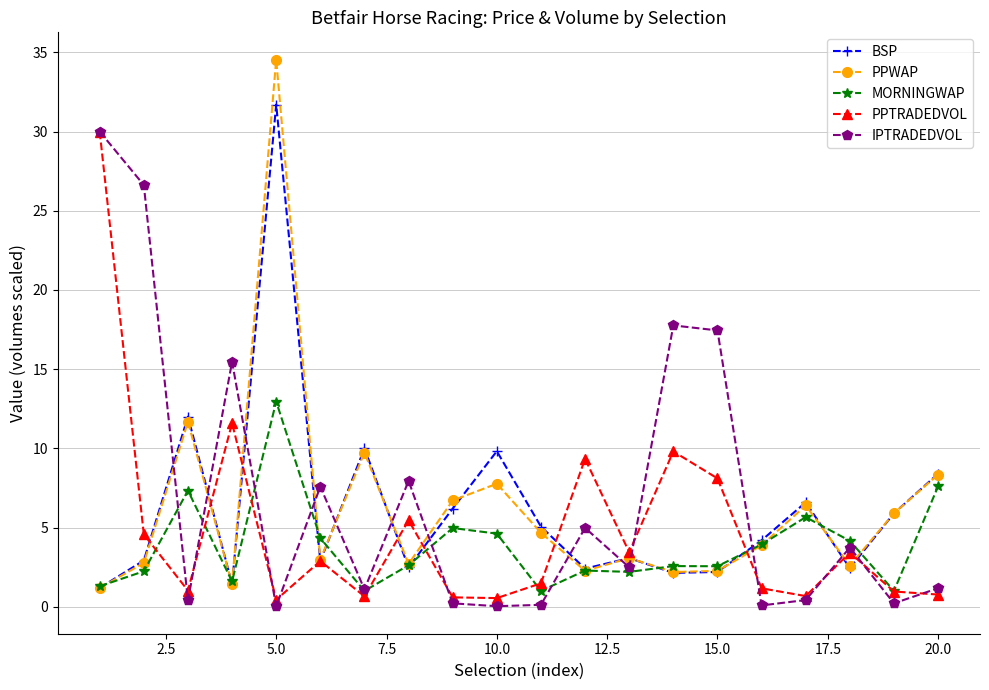

Which series has the widest spread of values?

PPWAP